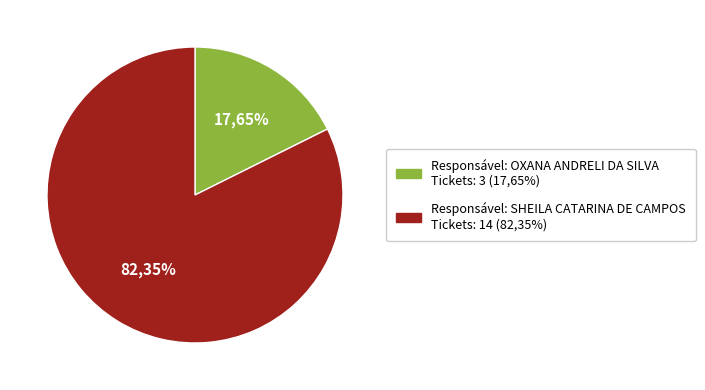

What percentage is the SHEILA CATARINA DE CAMPOS slice, to the nearest percent?

82%